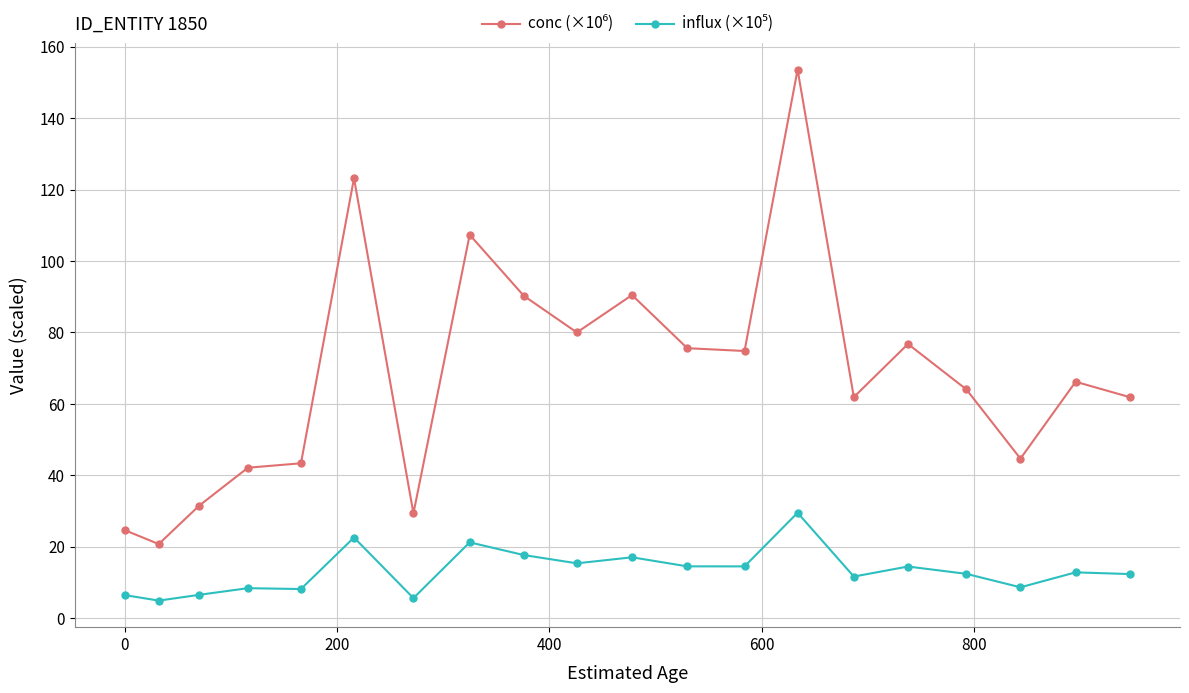

What is the maximum value shown in the chart?

153.6